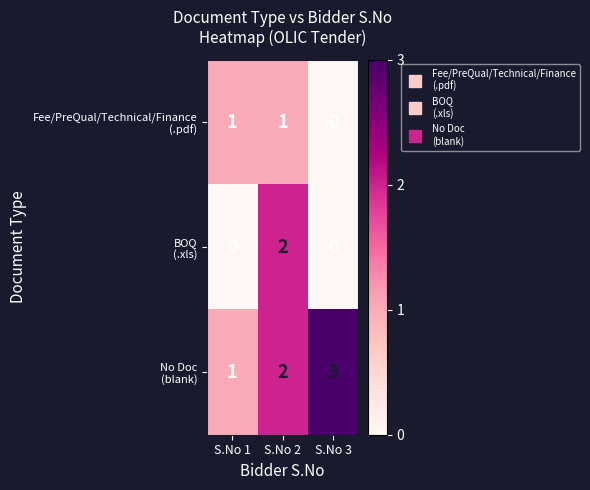

Count the number of data series in this chart.

3